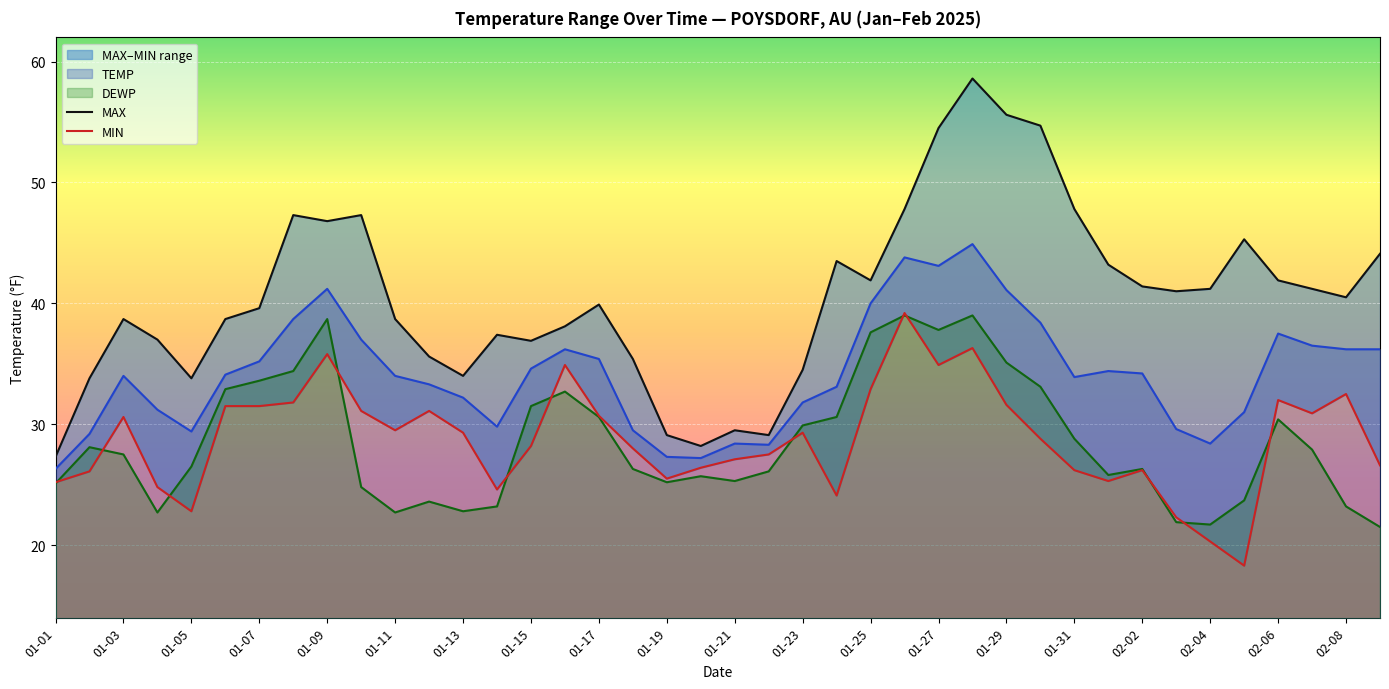

At which label does MAX reach its minimum?

01-01